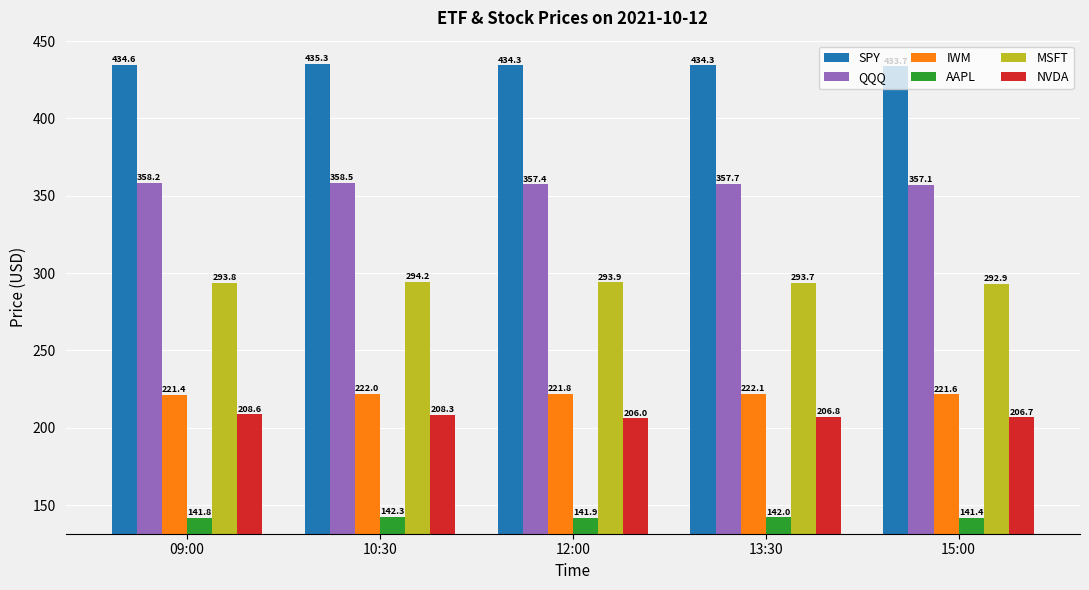

Which series has the largest range (max minus min)?

NVDA